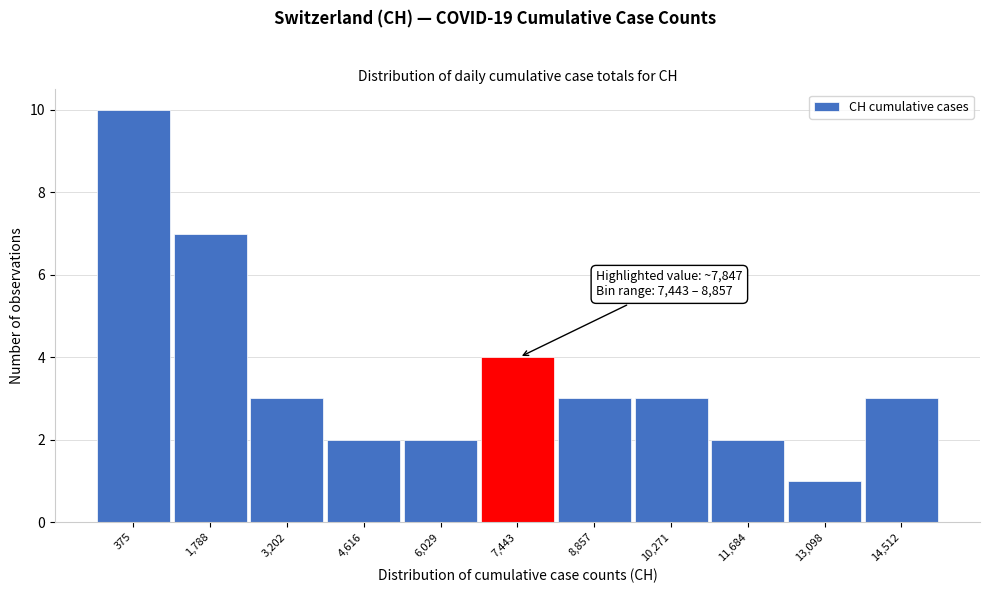

Reading left to right, list all the values displayed in this chart.

10	7	3	2	2	4	3	3	2	1	3